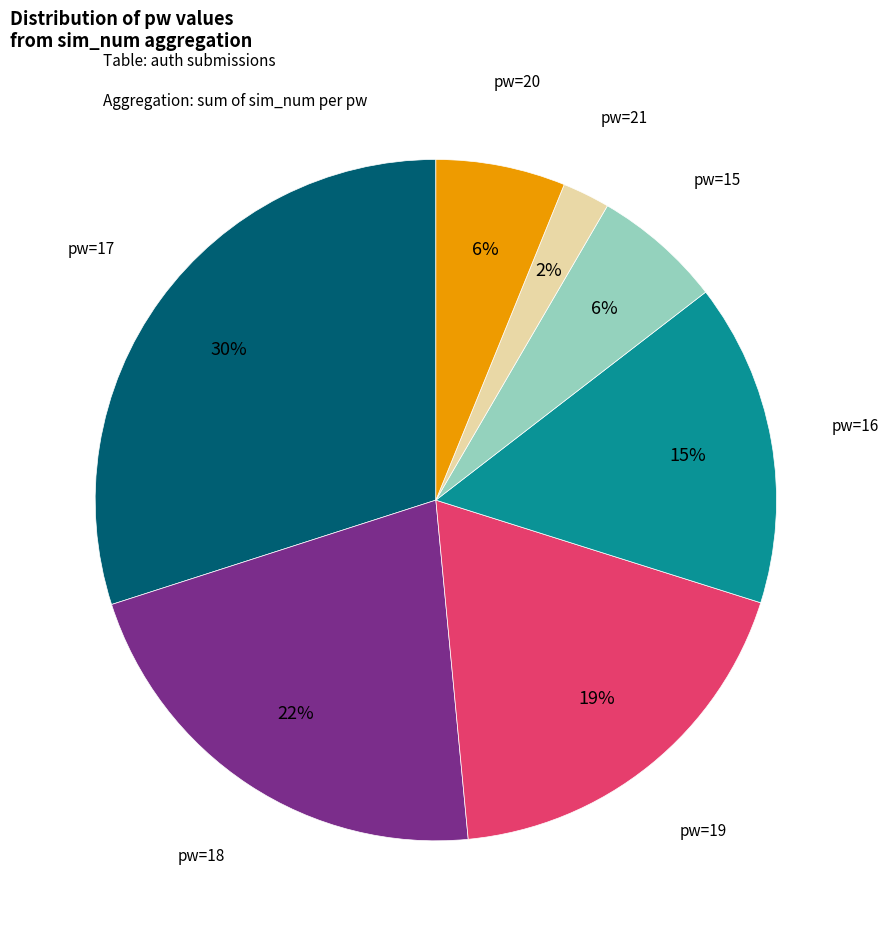

Do pw=21 and pw=16 together represent more than half of the pie?

No